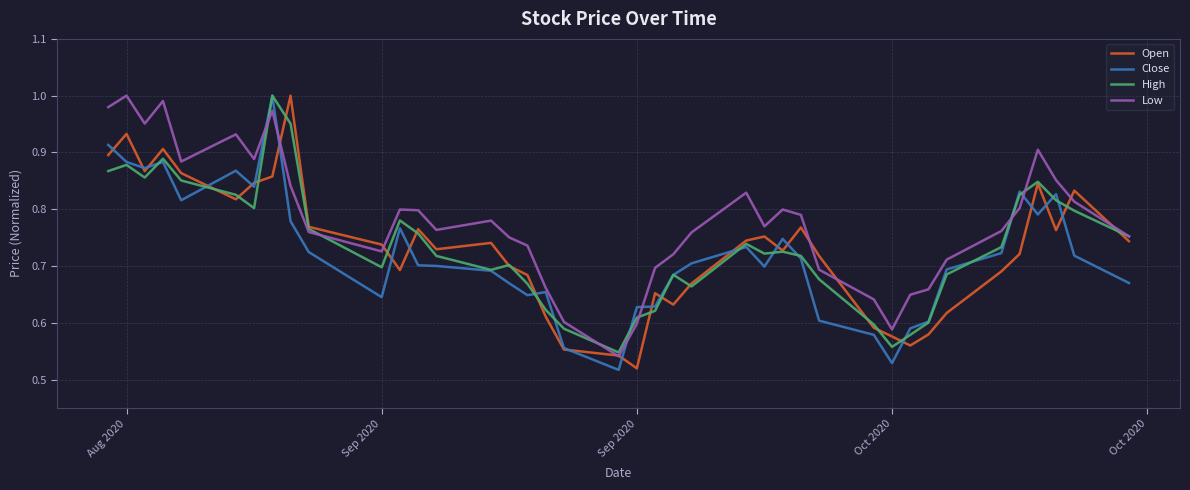

True or false: Close and Low cross at least once.

True